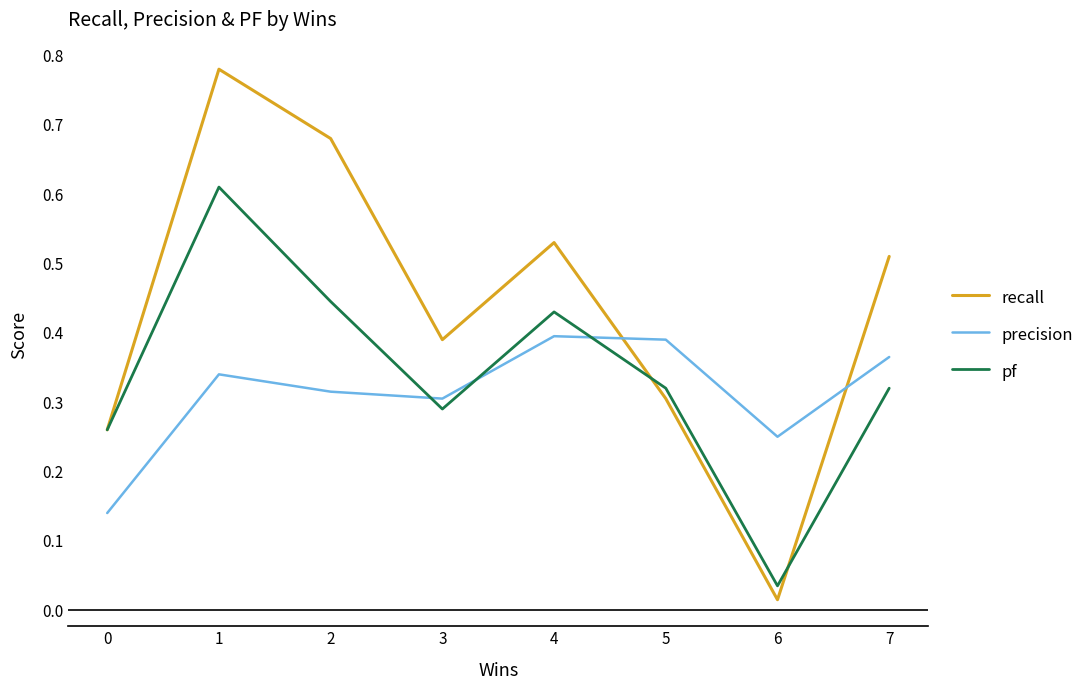

True or false: pf and precision intersect in this chart.

True